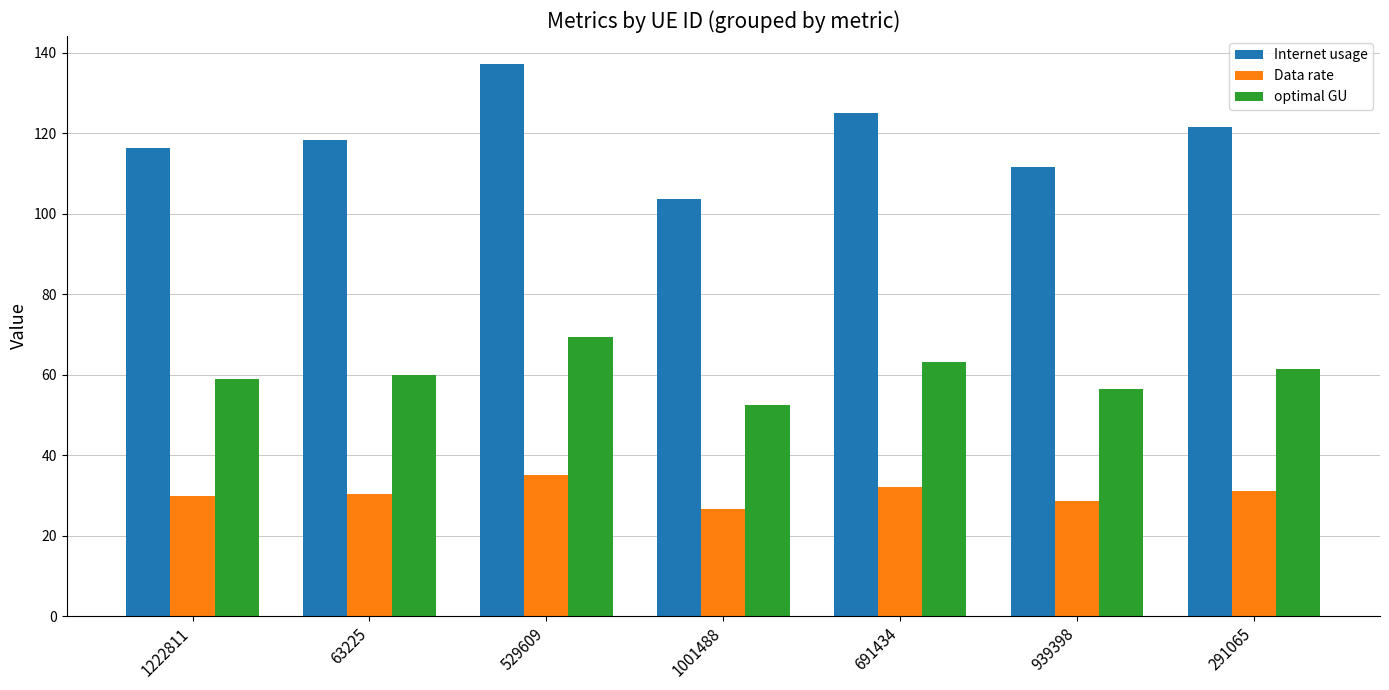

Are the bars horizontal?

No